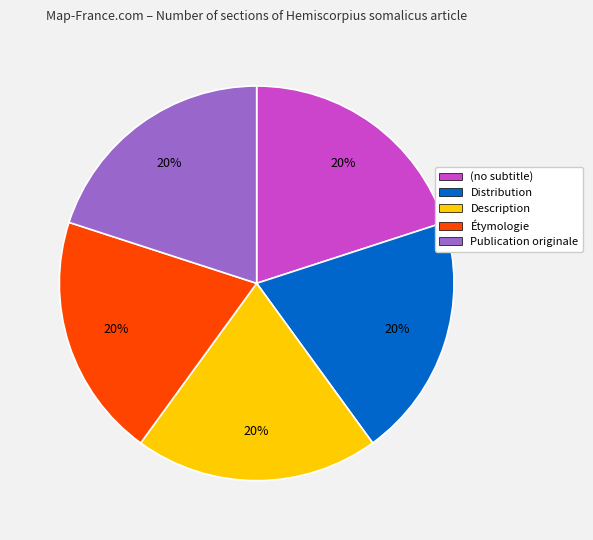

How many segments does this pie chart have?

5